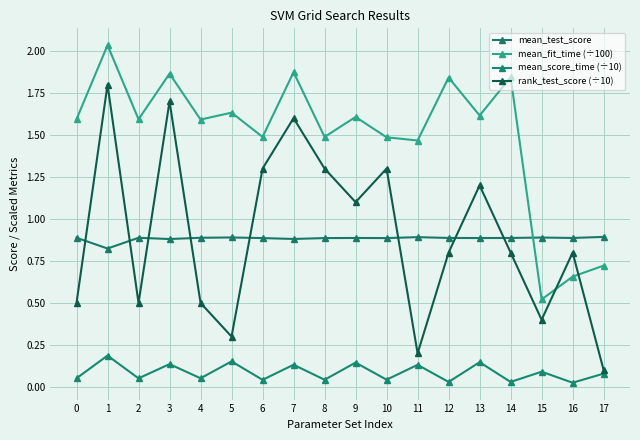

Which series has the largest total across all categories?

mean_fit_time (÷100)